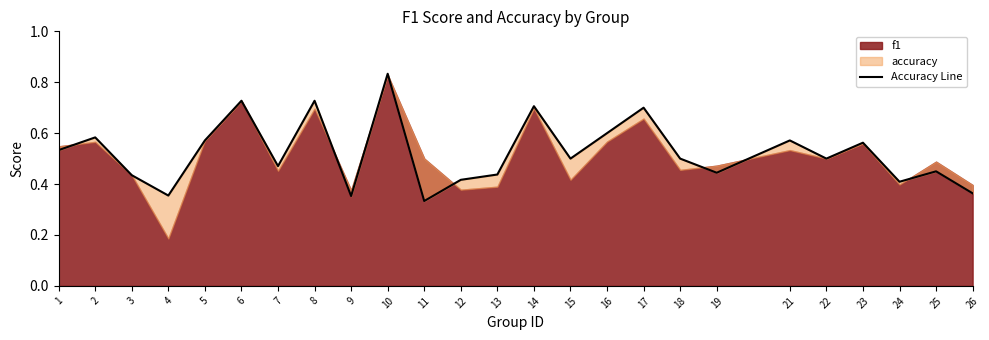

Where is the data nearest to the value 0?

11